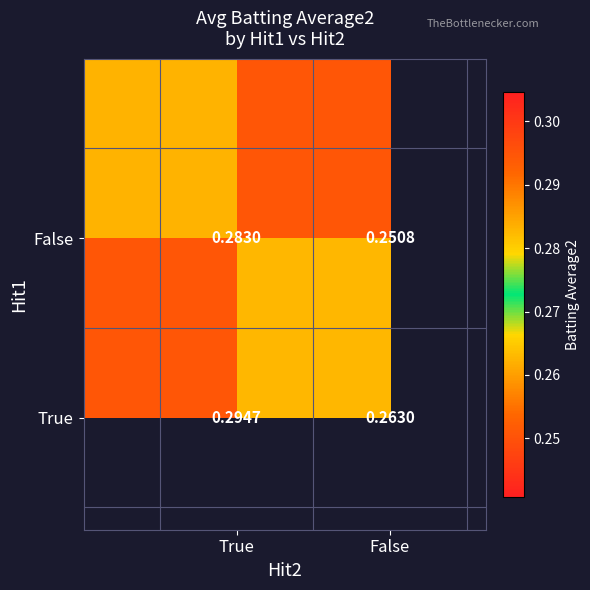

How many distinct data groups are displayed?

2